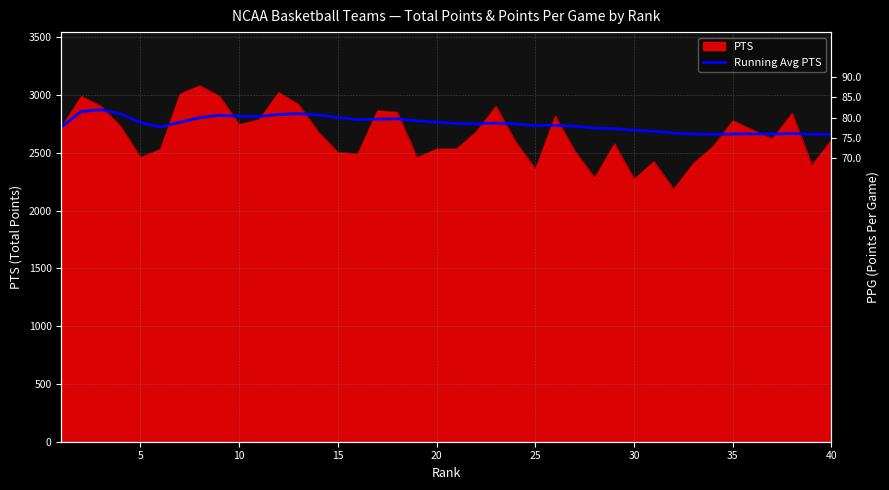

How many lines are shown in the chart?

1